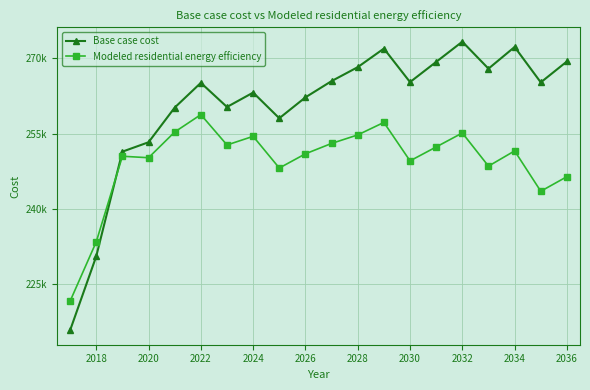

Is this an area chart (filled region under the line)?

No